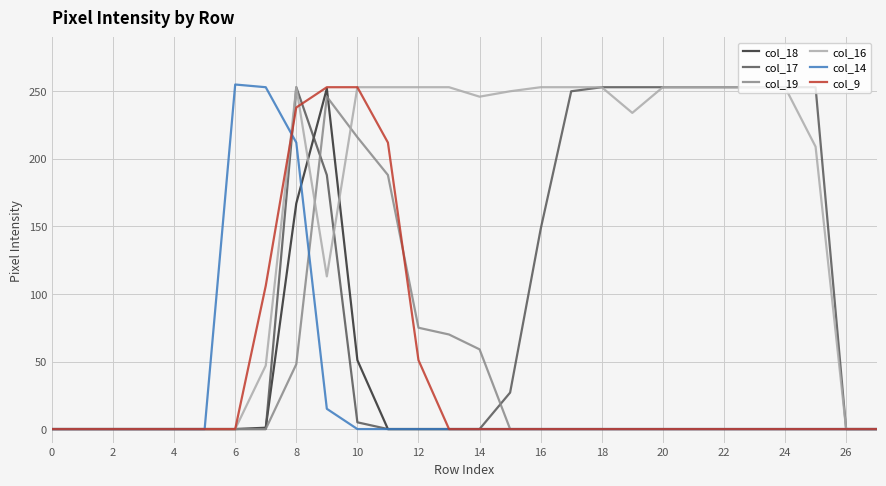

Which series has the largest total across all categories?

col_16